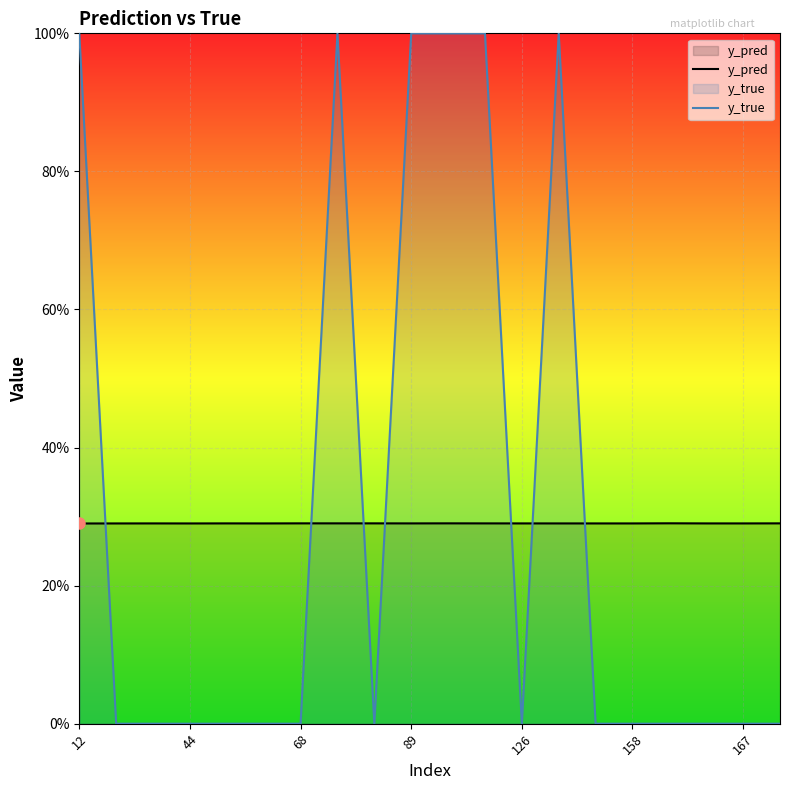

Rank the series at 126 from highest to lowest value.

y_pred, y_true